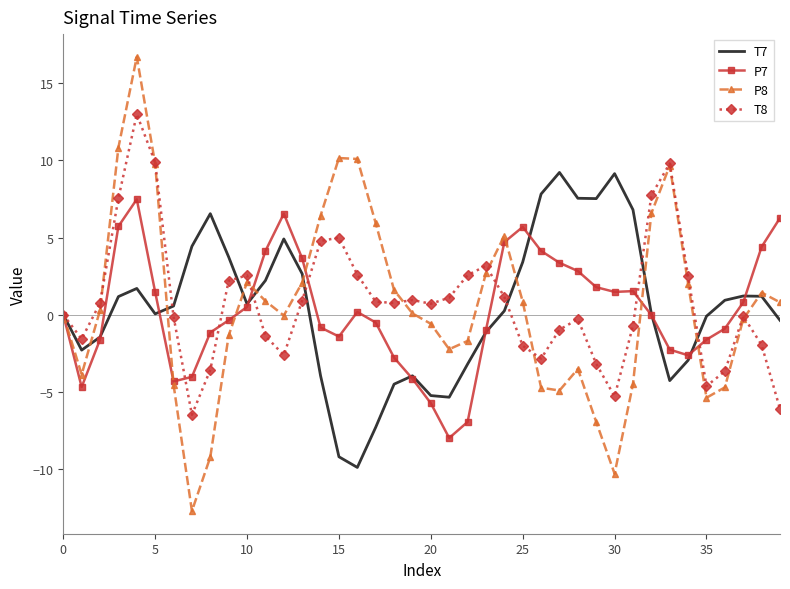

List the series in order of their peak value, highest first.

P8, T8, T7, P7